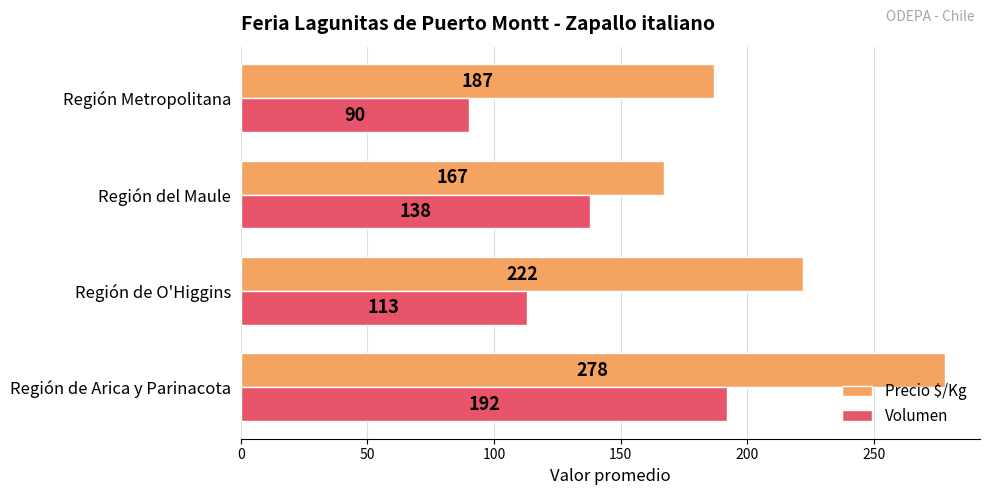

Is the value of Volumen at Región Metropolitana greater than the value of Precio $/Kg at Región del Maule?

No